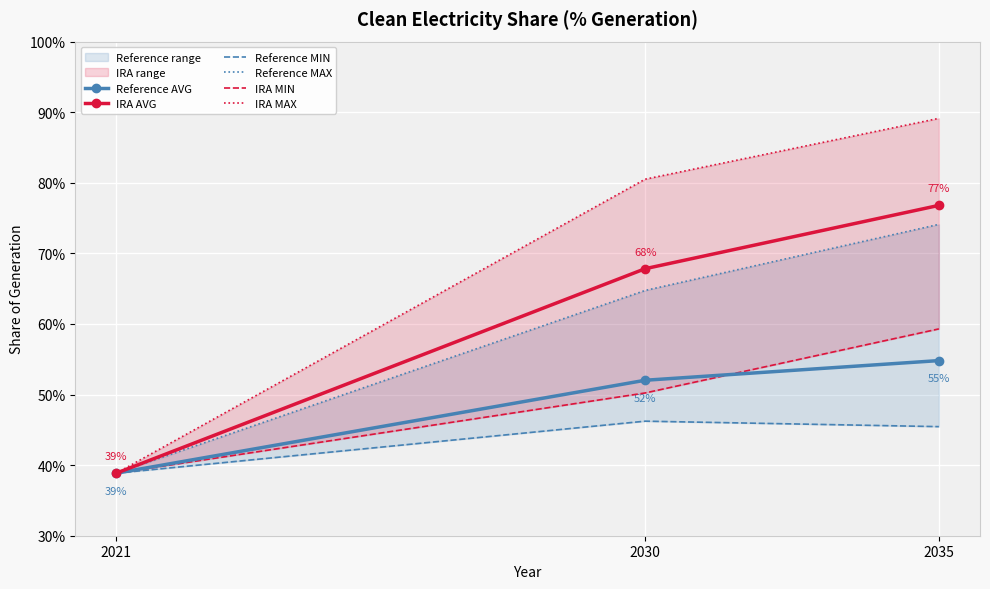

Rank the series by their maximum value, from highest to lowest.

IRA MAX, IRA AVG, Reference MAX, IRA MIN, Reference AVG, Reference MIN